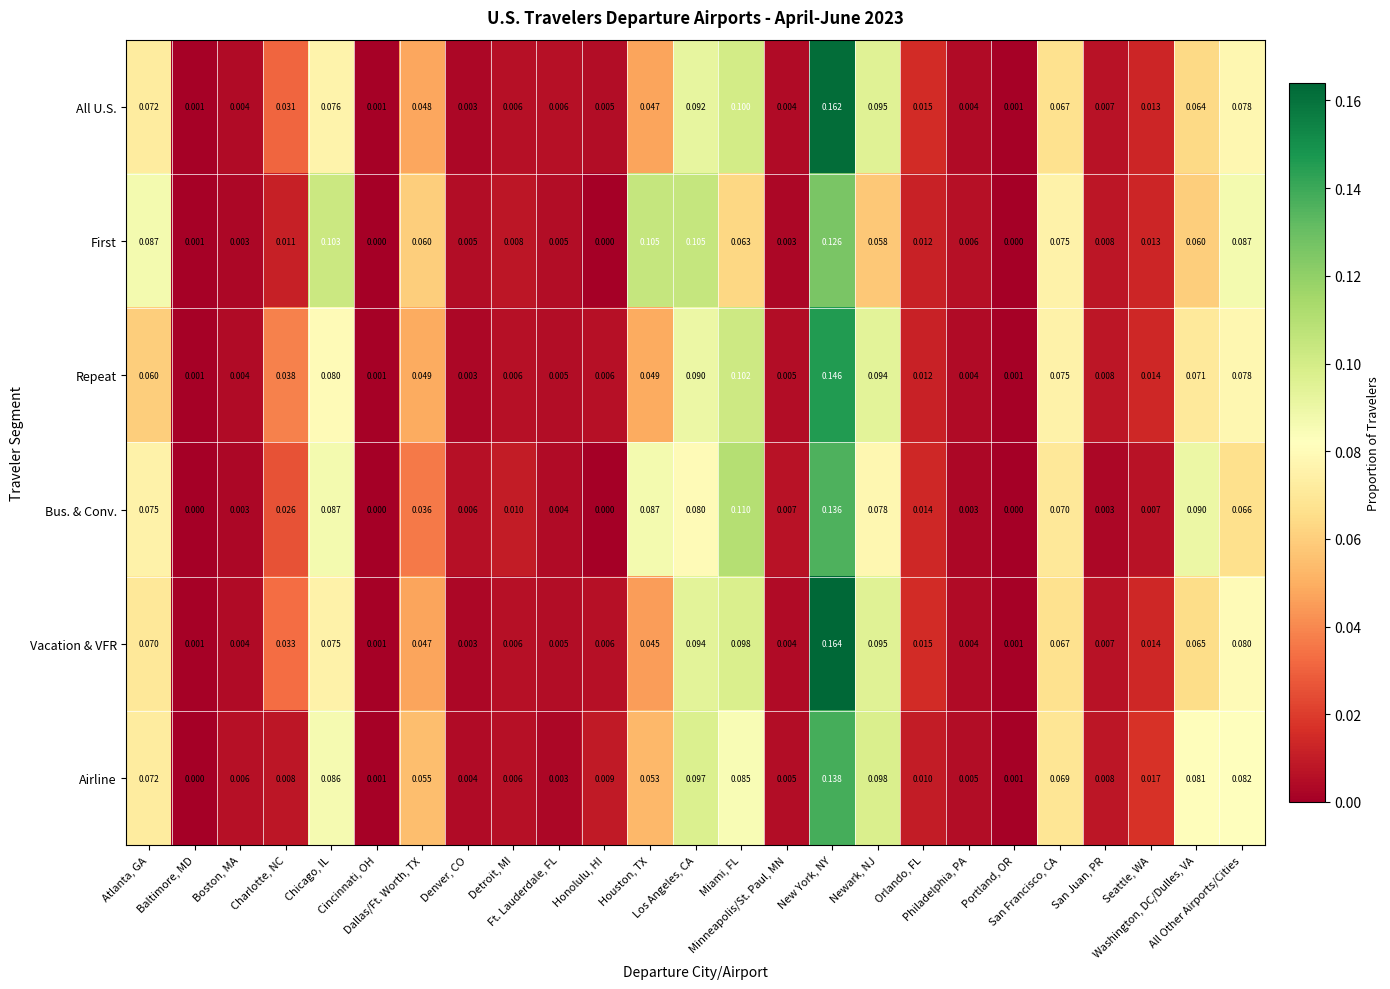

Rank the series by their maximum value, from highest to lowest.

Vacation & VFR, All U.S., Repeat, Airline, Bus. & Conv., First